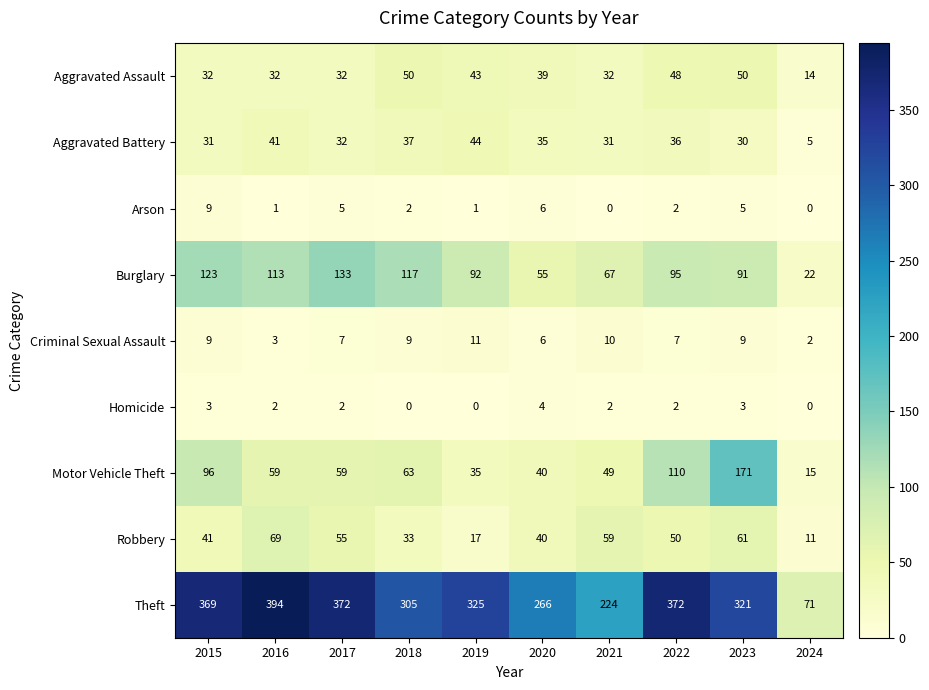

The Motor Vehicle Theft series shows 83 at 2016. True or false?

False